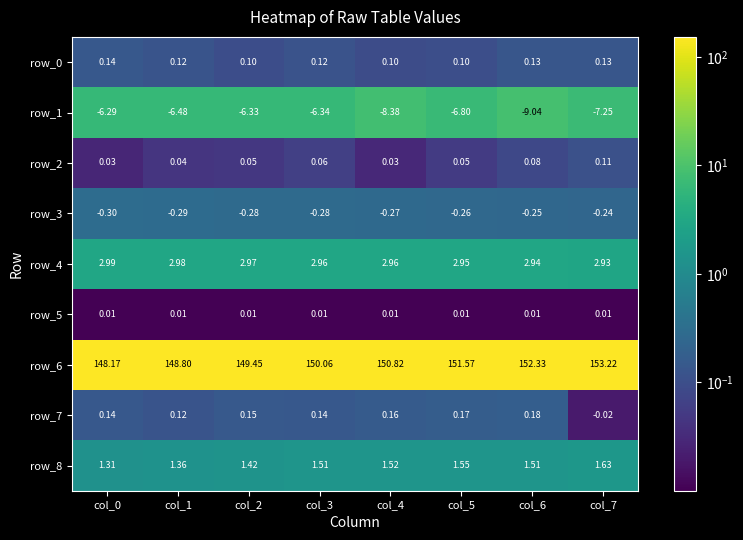

What is the spread (max minus min) of values at col_6?

161.4